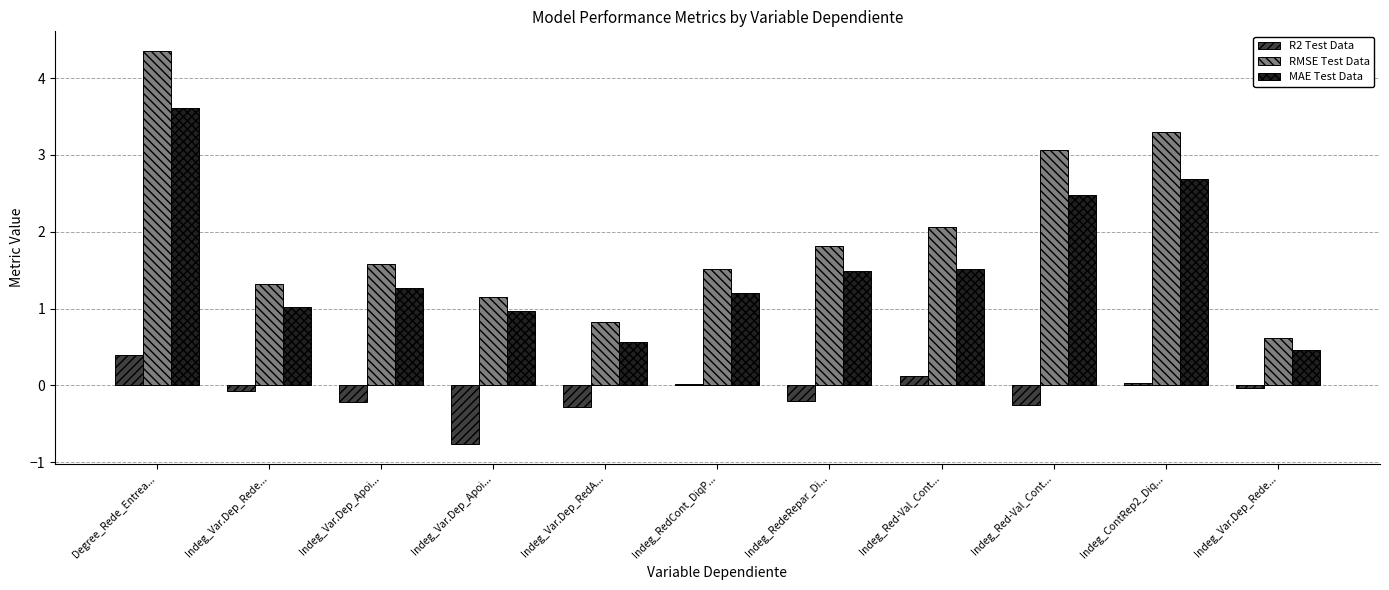

Are the bars grouped side by side (vs. stacked)?

Yes